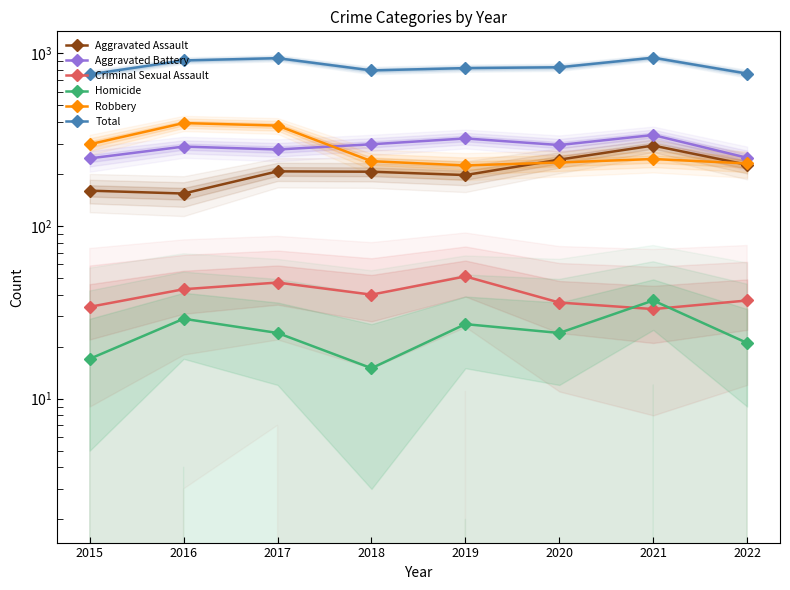

What is the difference between the maximum and second lowest values in the Robbery series?

164